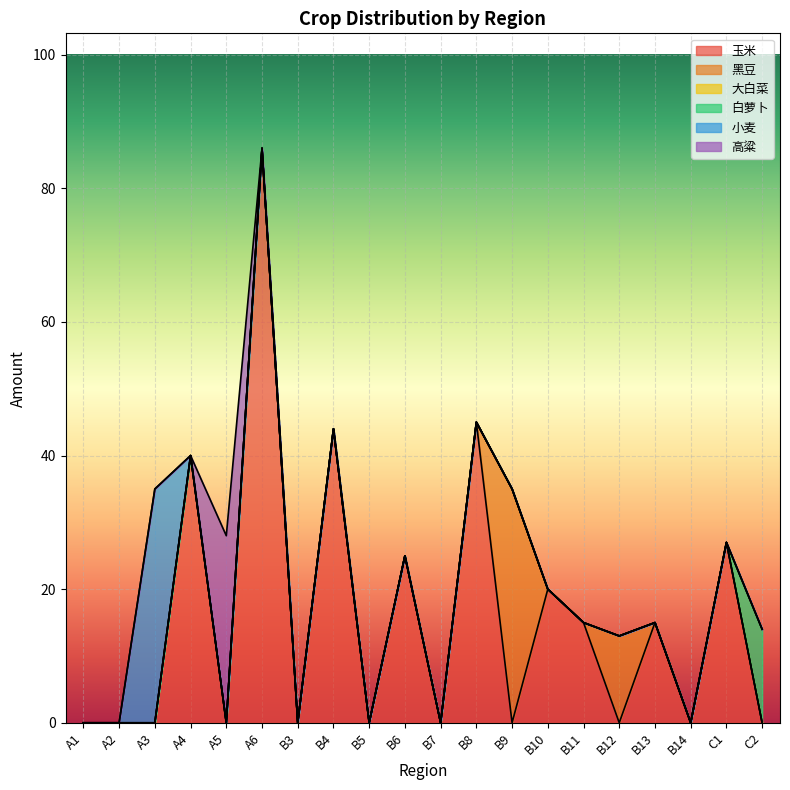

Where is the first local maximum for 黑豆?

B9